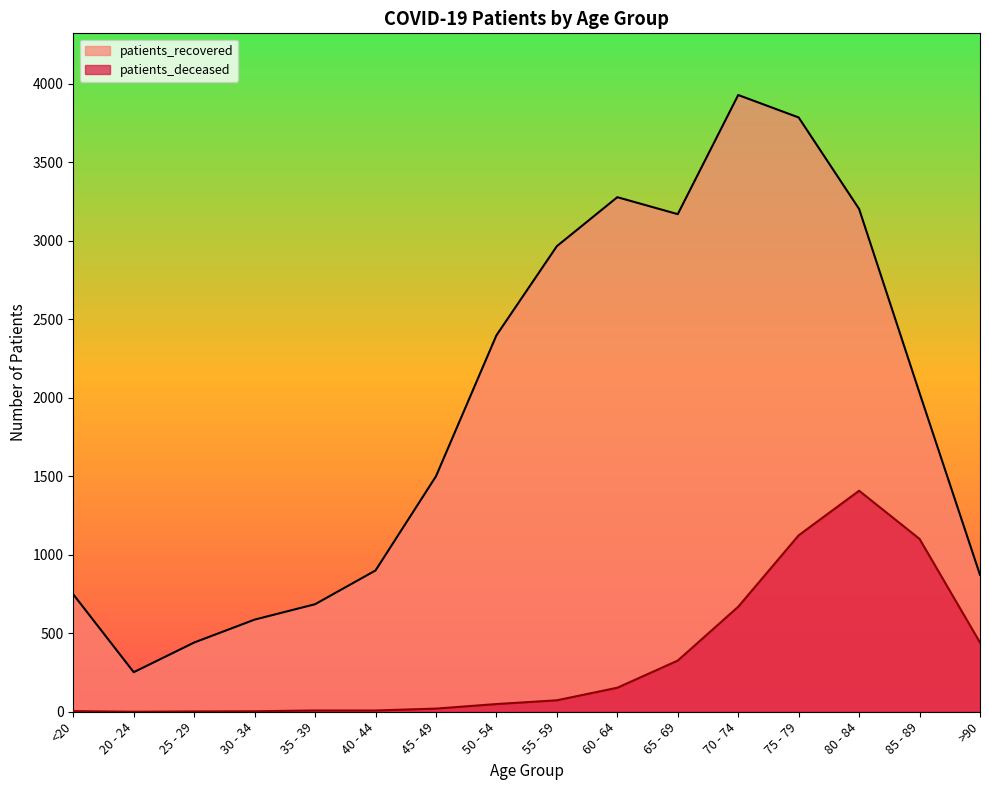

Reading right to left, transcribe all the data shown in this chart.

patients_recovered: 872	2031	3203	3786	3929	3170	3278	2966	2398	1500	900	685	587	441	252	748
patients_deceased: 441	1101	1408	1124	669	326	153	73	49	20	8	8	3	2	0	4